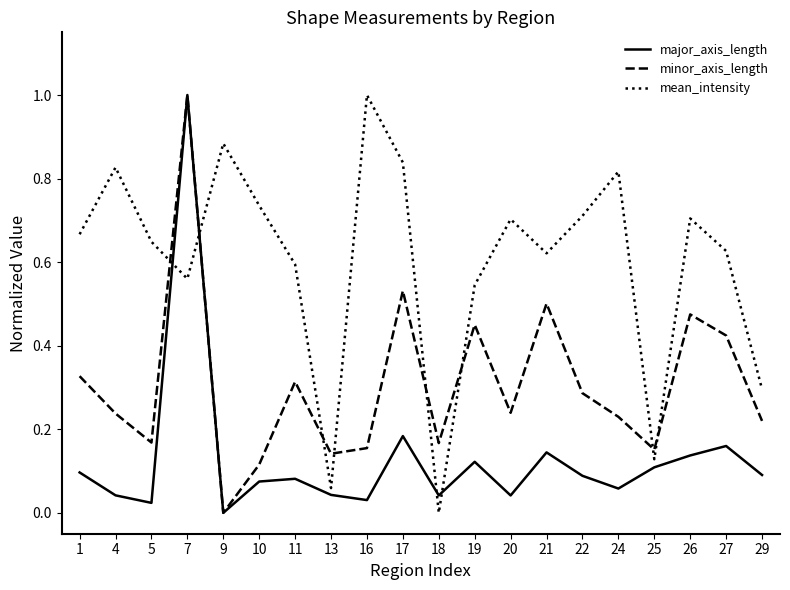

Which series changed the most between 13 and 27?

mean_intensity